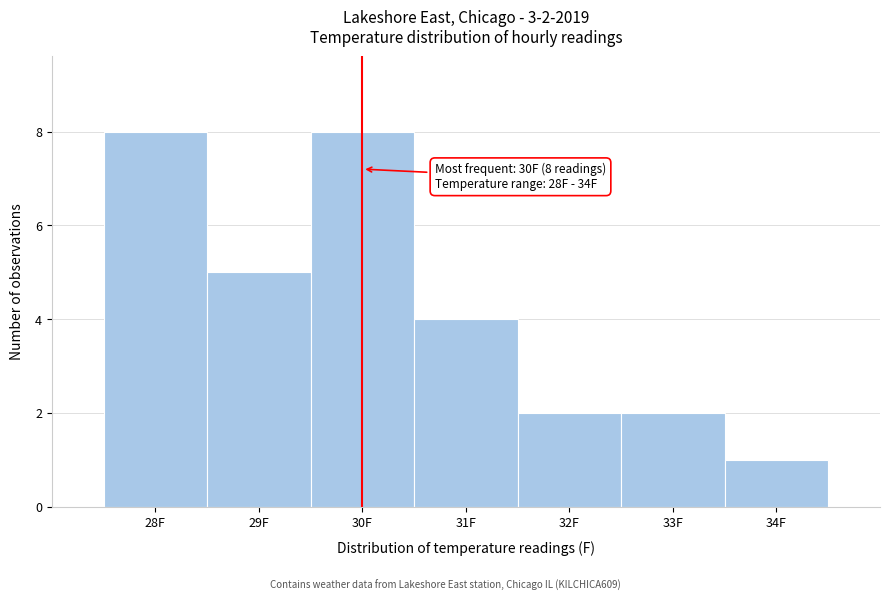

Reading right to left, list all the values displayed in this chart.

1	2	2	4	8	5	8